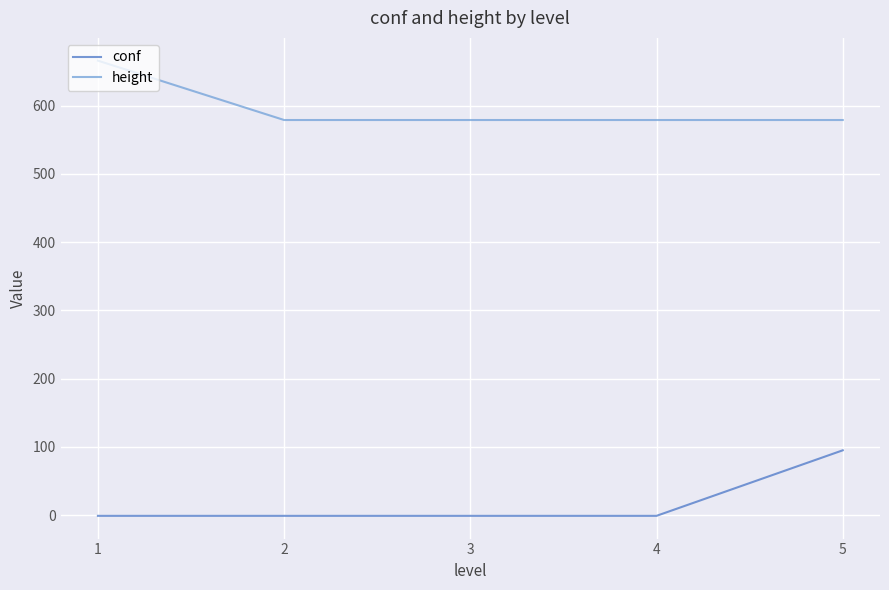

Which series changed the most between 2 and 5?

conf